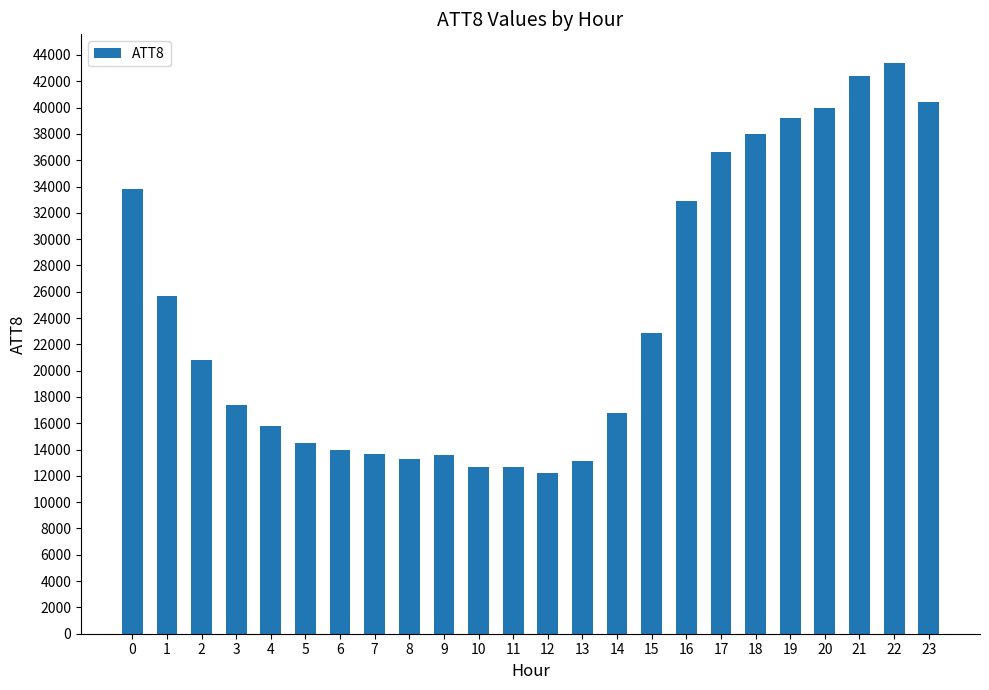

What is the difference between the maximum and minimum values?

31200